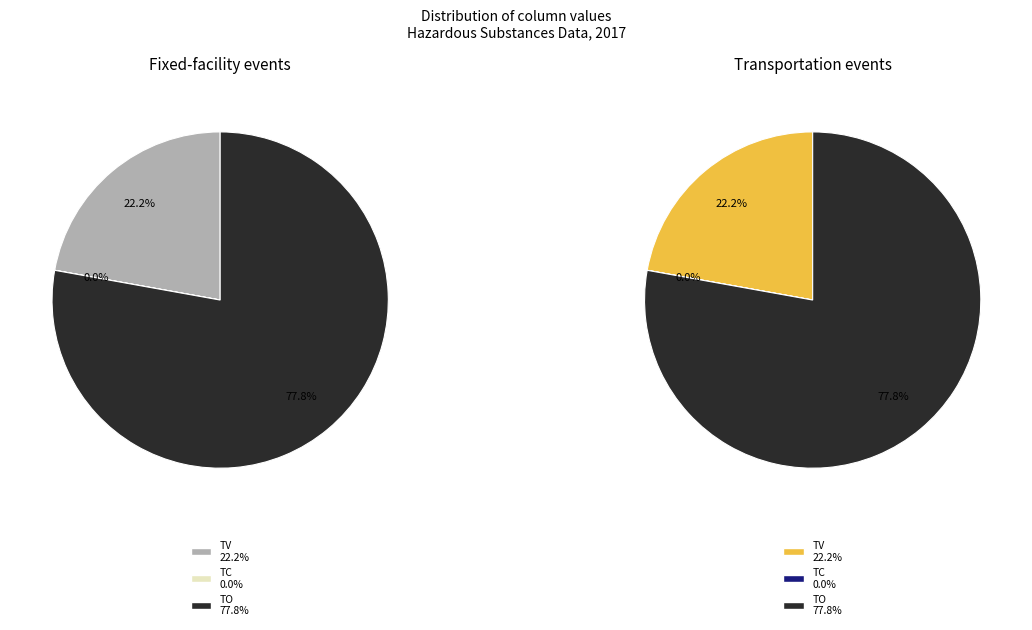

Which category has the biggest portion of the pie?

TO